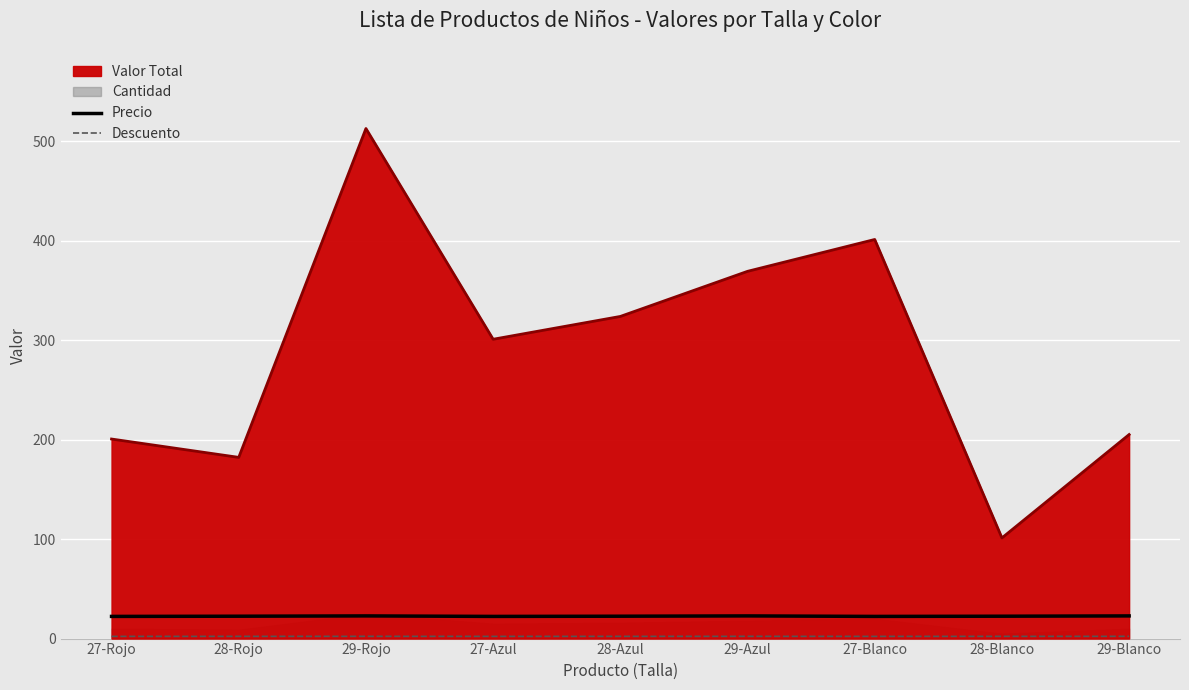

What is the average value of the Descuento series?

2.3